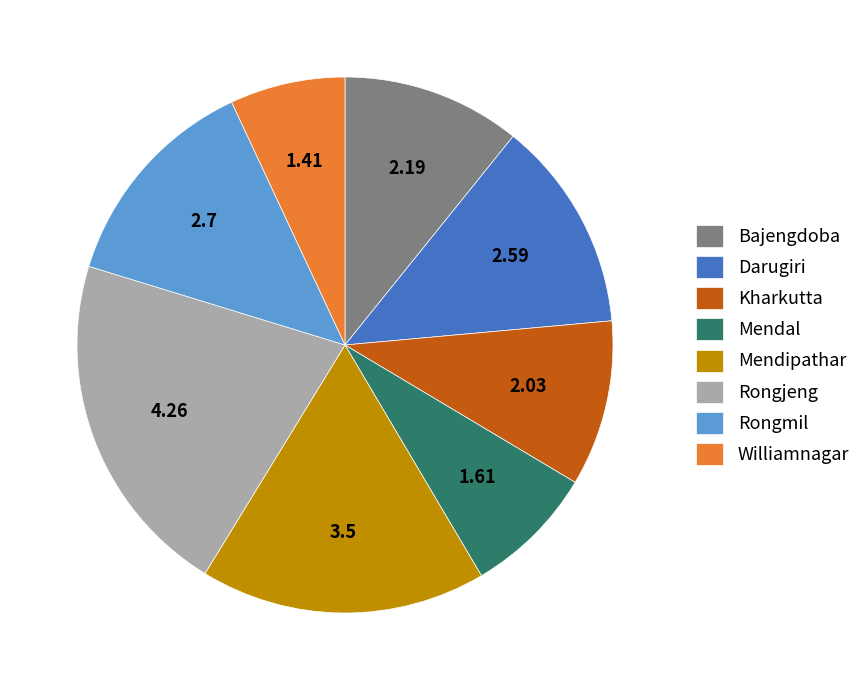

Is Williamnagar the majority of the pie?

No